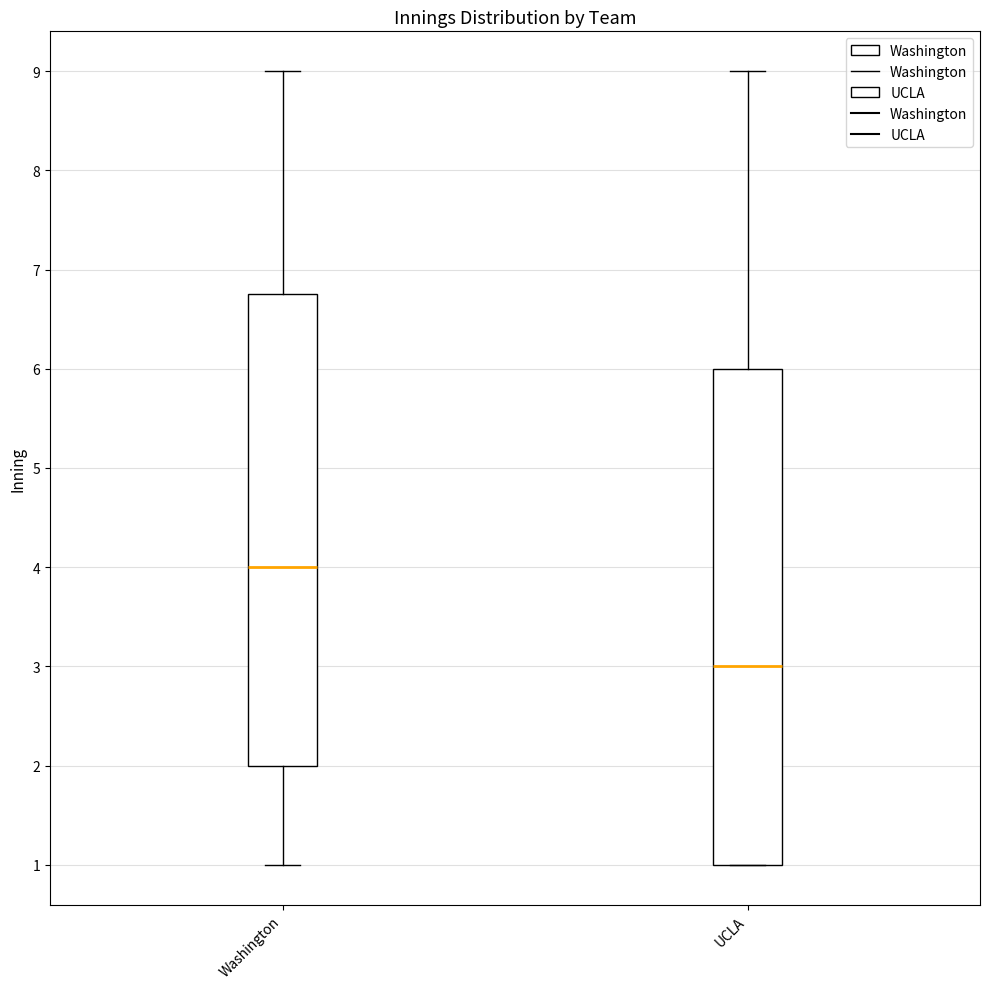

Where is the upper edge of the box for Washington on the y-axis? The values are not printed on the chart, so give them approximately, as read against the axis.

6.8